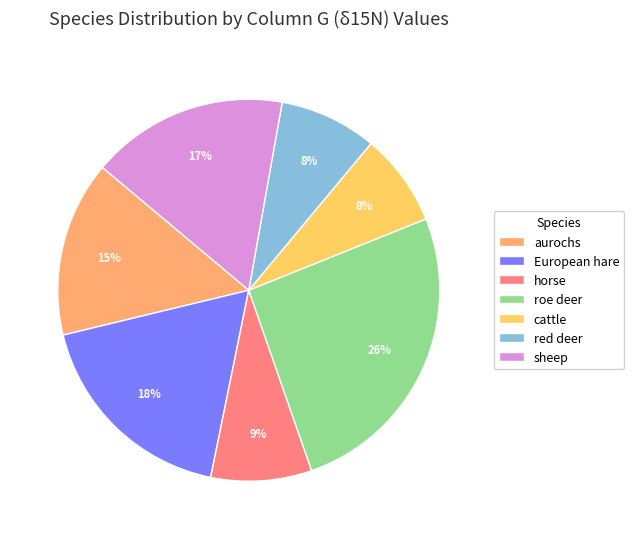

What is the ratio of the value at sheep to the value at cattle?

2.1